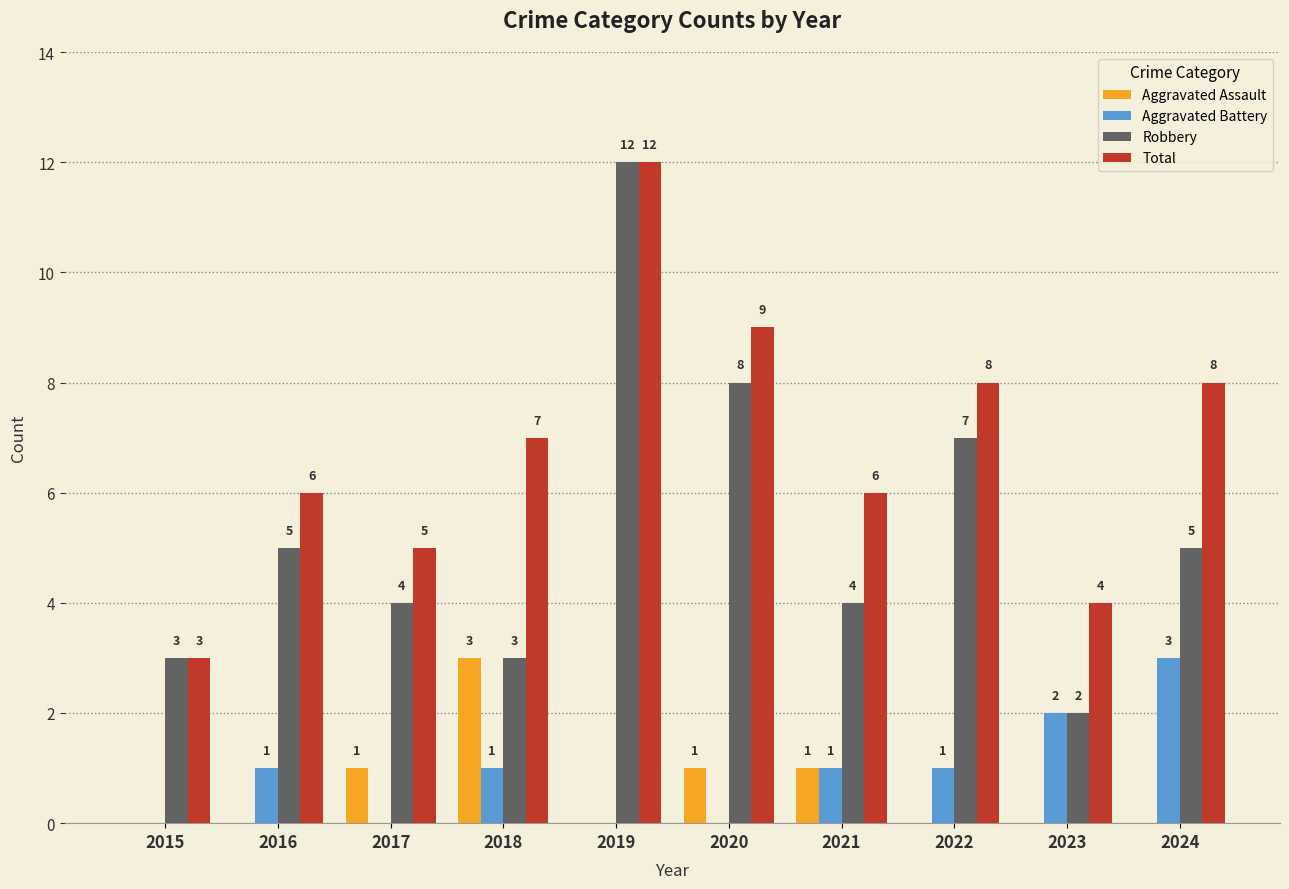

What value does the Aggravated Assault series have at 2018?

3